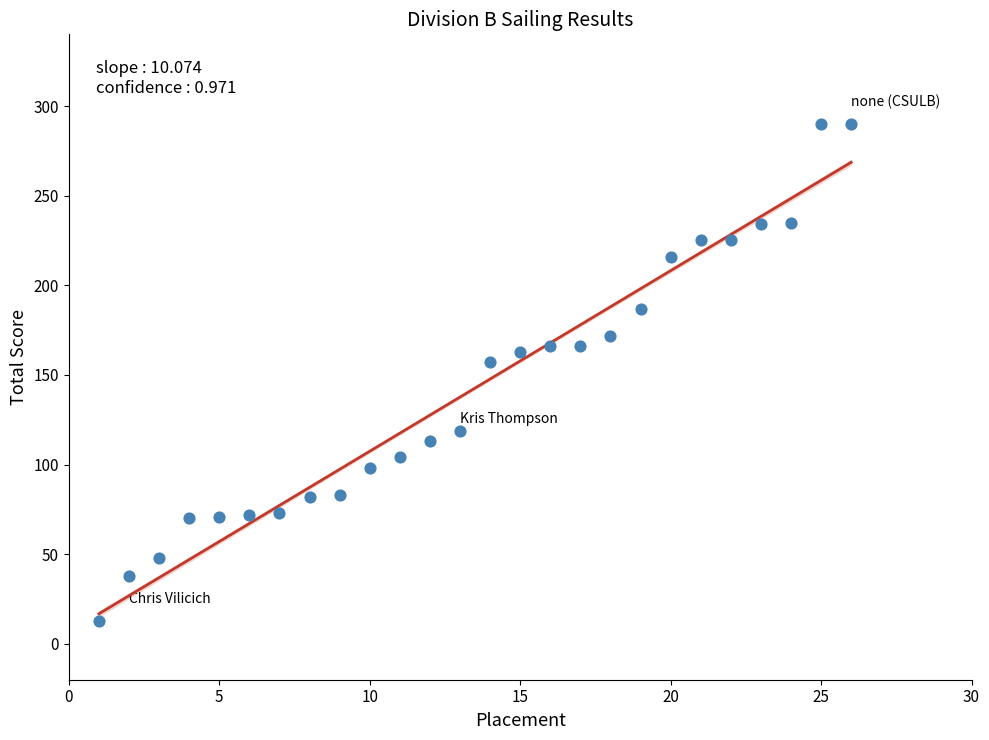

What is the range of X values (max minus min)?

25